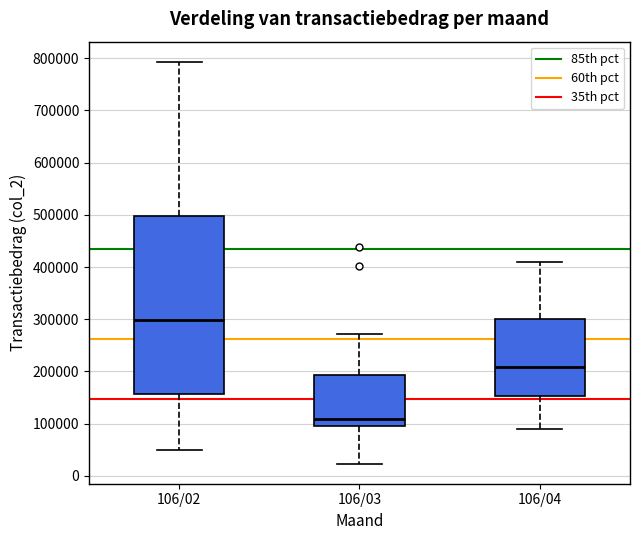

Reading left to right, transcribe this box plot: for each box, give where its median line is, the range the box spans, and where its two whiskers end, as read against the y-axis. The values are not printed on the chart, so give them approximately, as read against the axis.

106/02: median 300000, box 160000 to 500000, whiskers 50000 to 790000
106/03: median 110000, box 90000 to 190000, whiskers 20000 to 270000
106/04: median 210000, box 150000 to 300000, whiskers 90000 to 410000